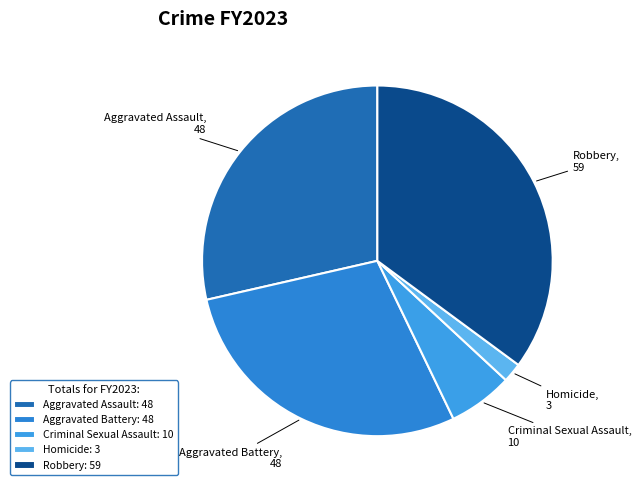

Does Robbery account for over 50% of the chart?

No